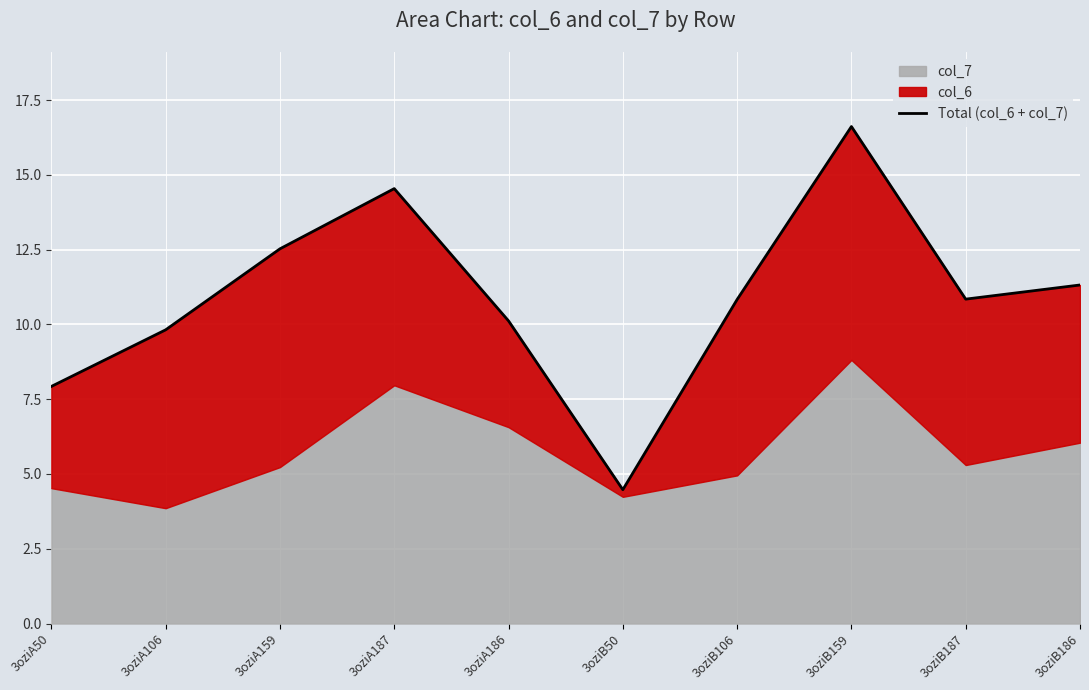

Is it true that the value at 3oziA159 is 12.5?

True